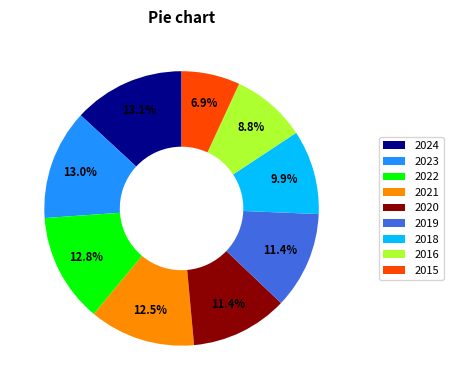

True or false: 2020 accounts for 1% of the total.

False